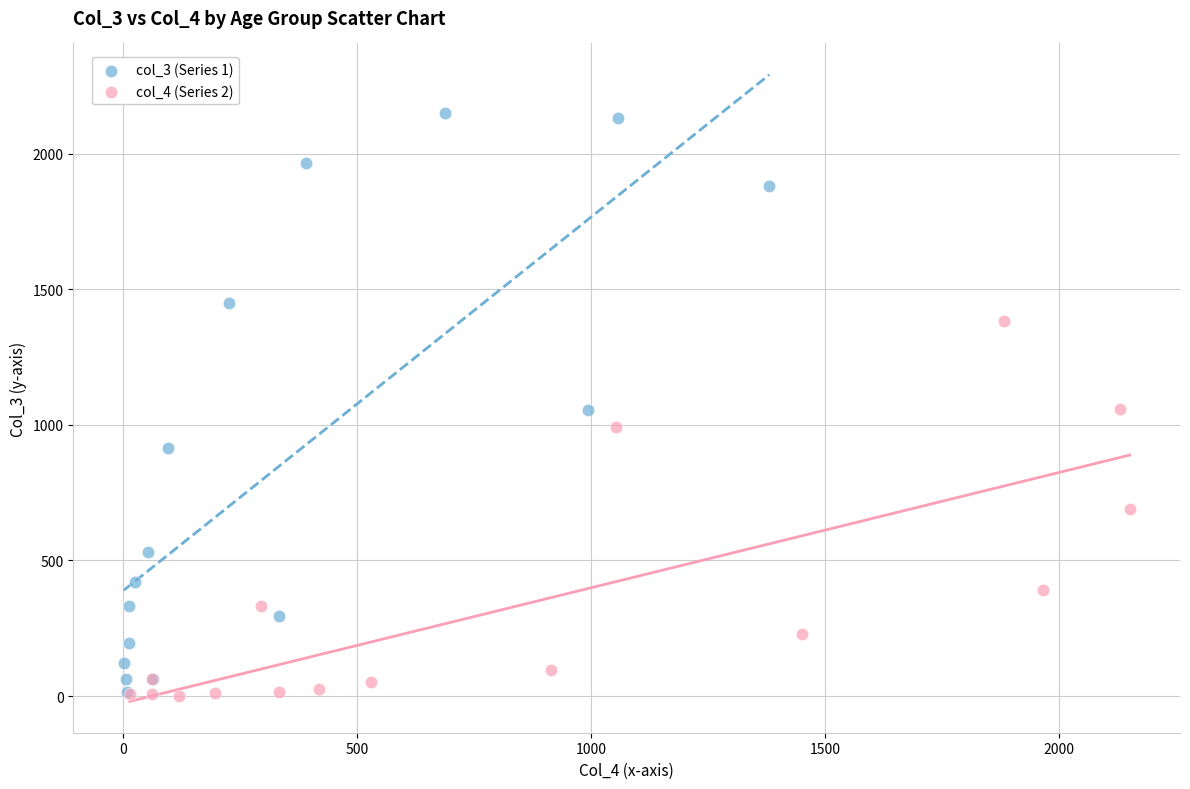

Which series contains the highest Y value?

col_3 (Series 1)